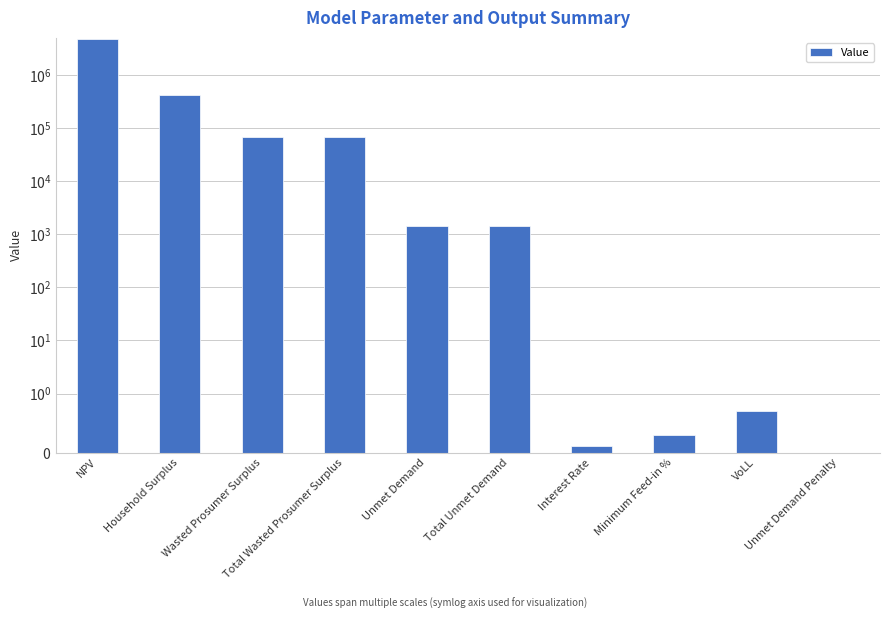

Count the number of categories in the chart.

10